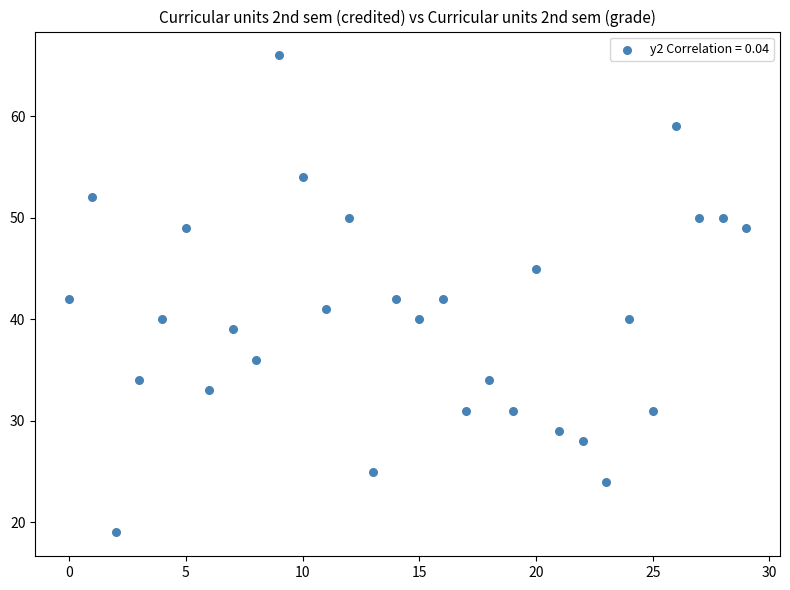

What is the range of Y values (max minus min)?

47